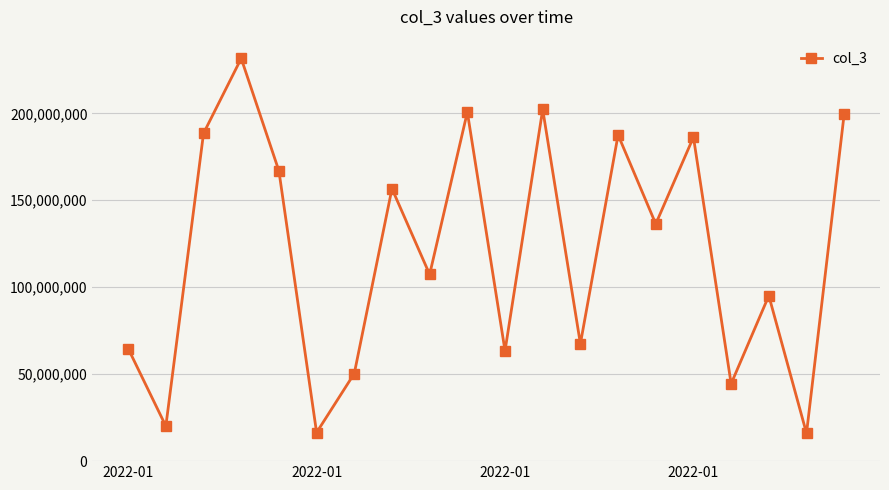

What is the average value?

120105598